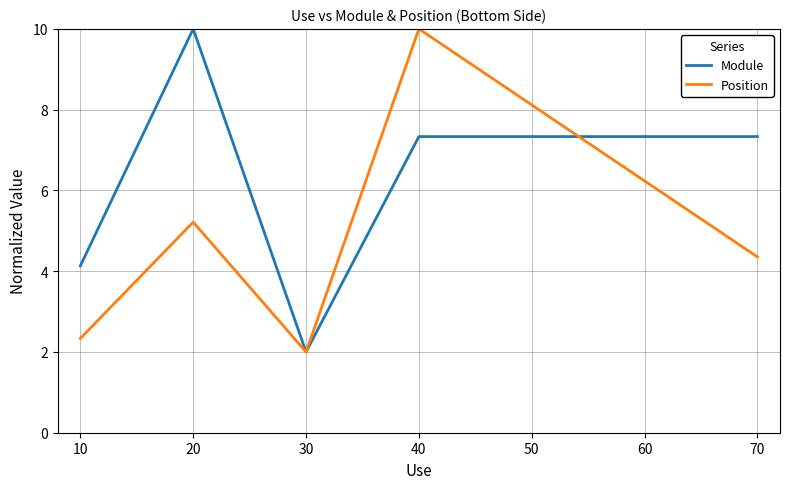

Where is the first local maximum for Position?

20